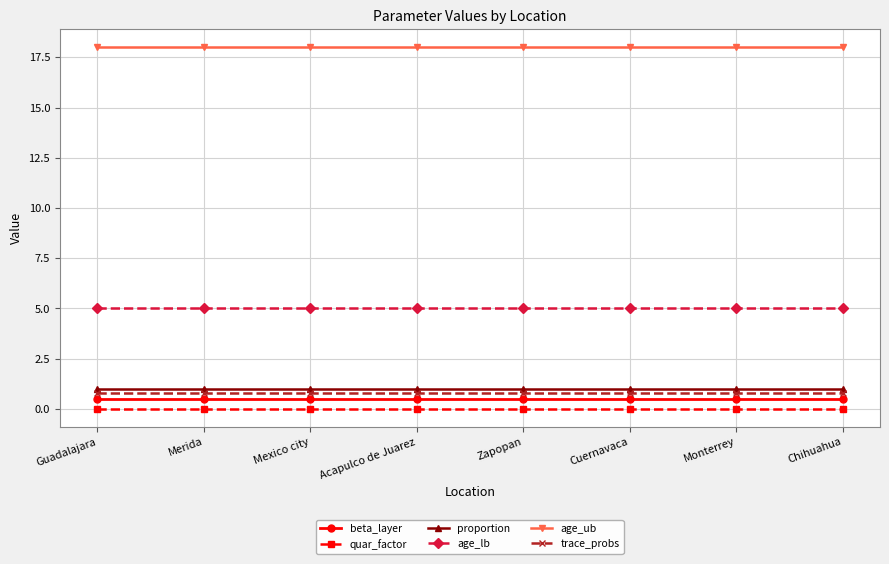

What is the value of the proportion point at the 6th from the left?

1.0